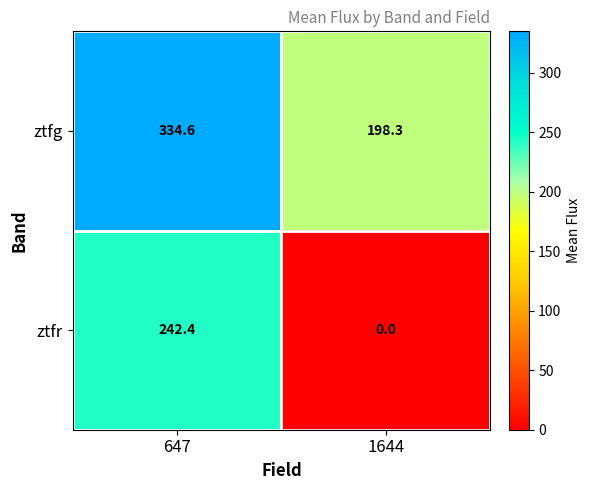

Where does the ztfr series first go above 242?

647